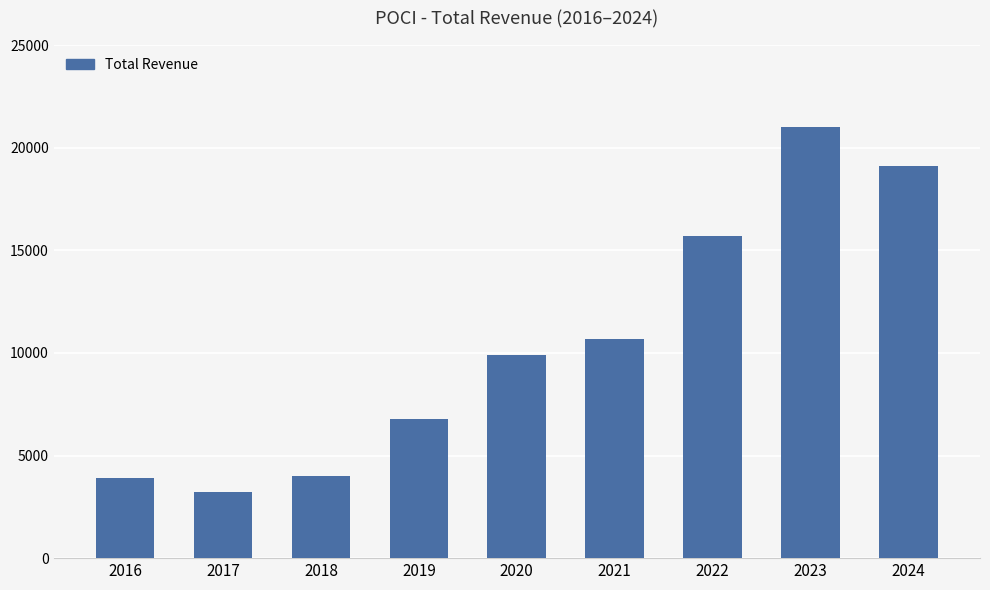

Reading left to right, transcribe all the data shown in this chart.

3900	3200	4000	6800	9900	10700	15700	21000	19100